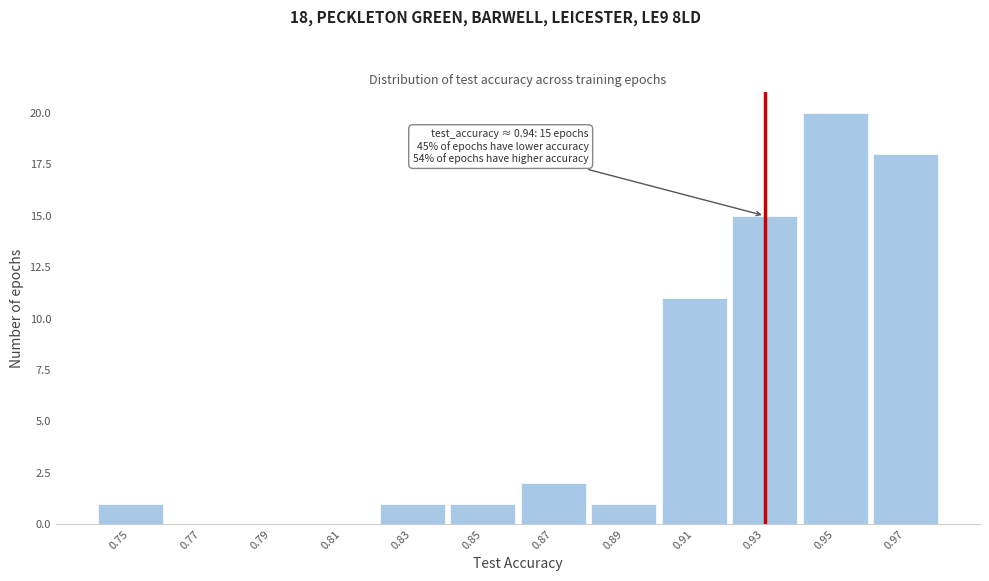

Over which range of the x-axis is the bar tallest?

0.94 to 0.96